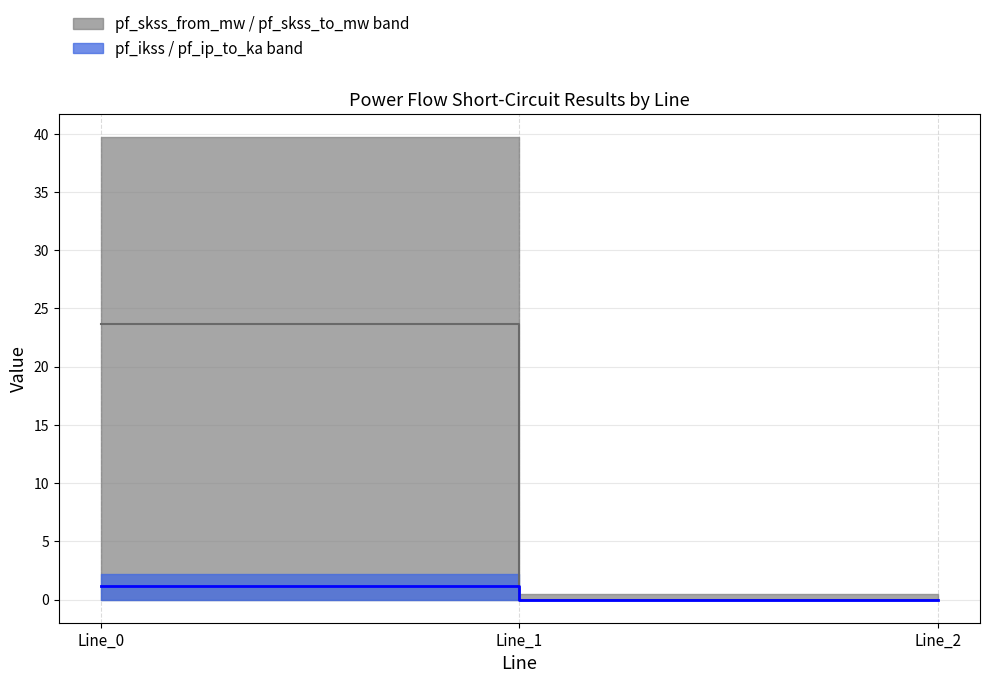

What is the greatest value displayed?

23.6